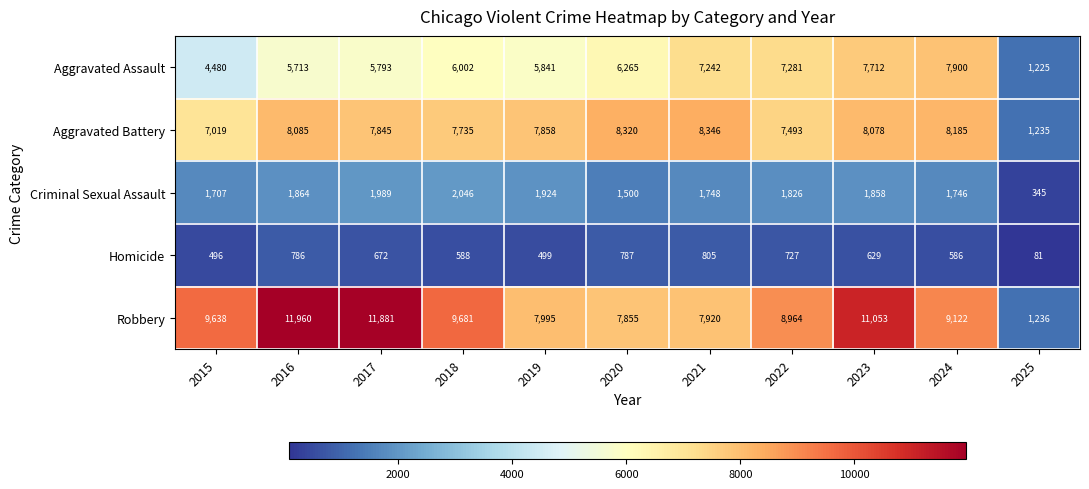

Count the number of data series in this chart.

5